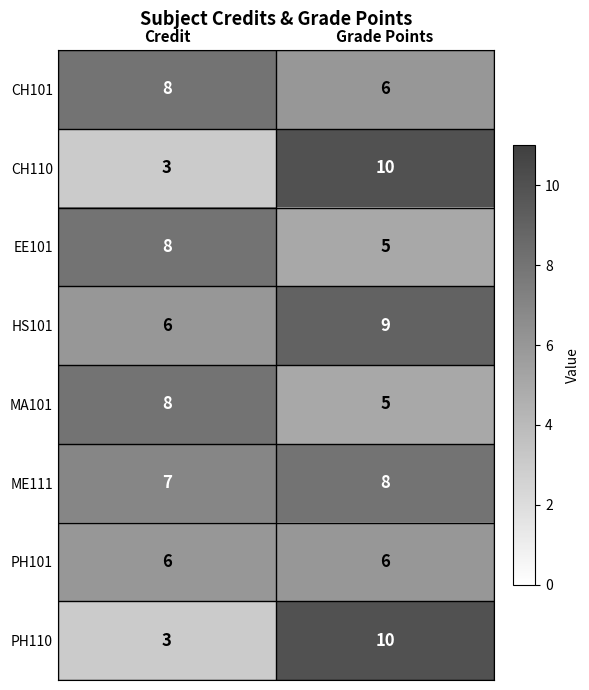

Read the MA101 value at Grade Points.

5